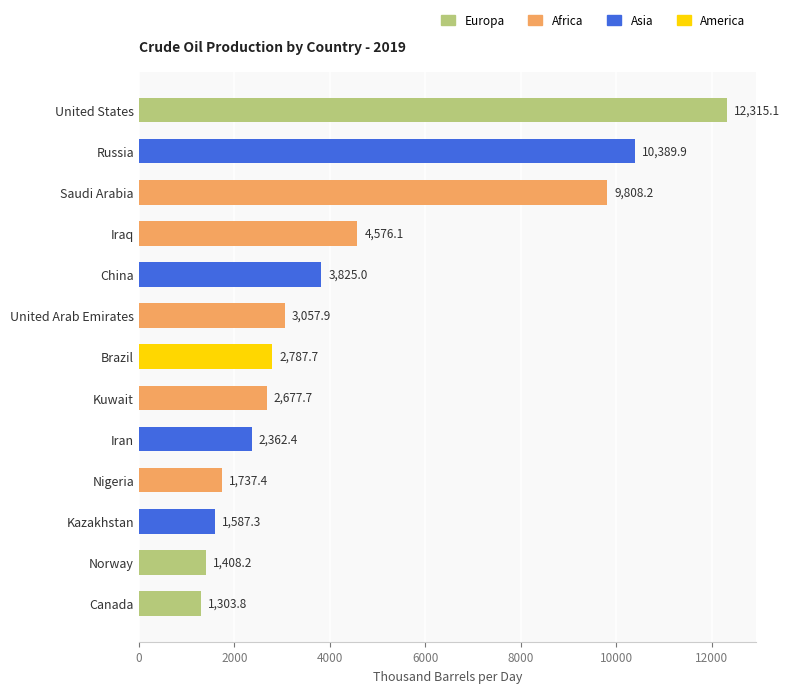

The value at United States is 19653.3. True or false?

False